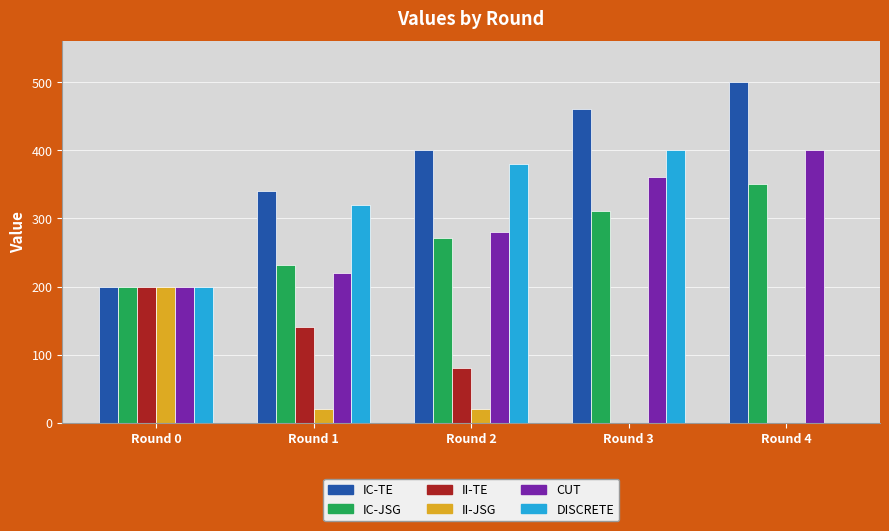

Reading right to left, transcribe all the data shown in this chart.

IC-TE: 500	460	400	340	200
IC-JSG: 351	311	271	231	200
II-TE: 0	0	80	140	200
II-JSG: 0	0	20	20	200
CUT: 400	360	280	220	200
DISCRETE: 0	400	380	320	200